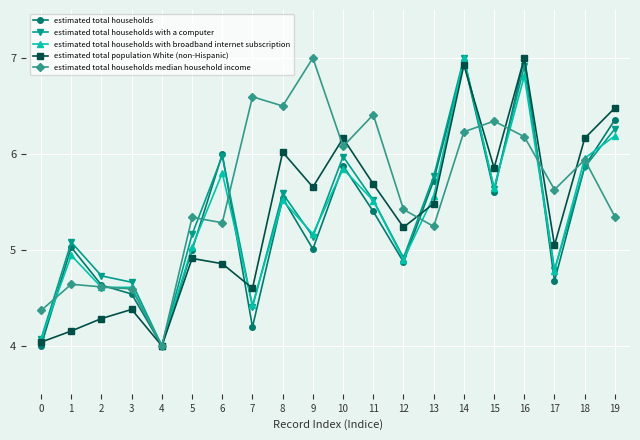

Which series has the largest total across all categories?

estimated total households median household income